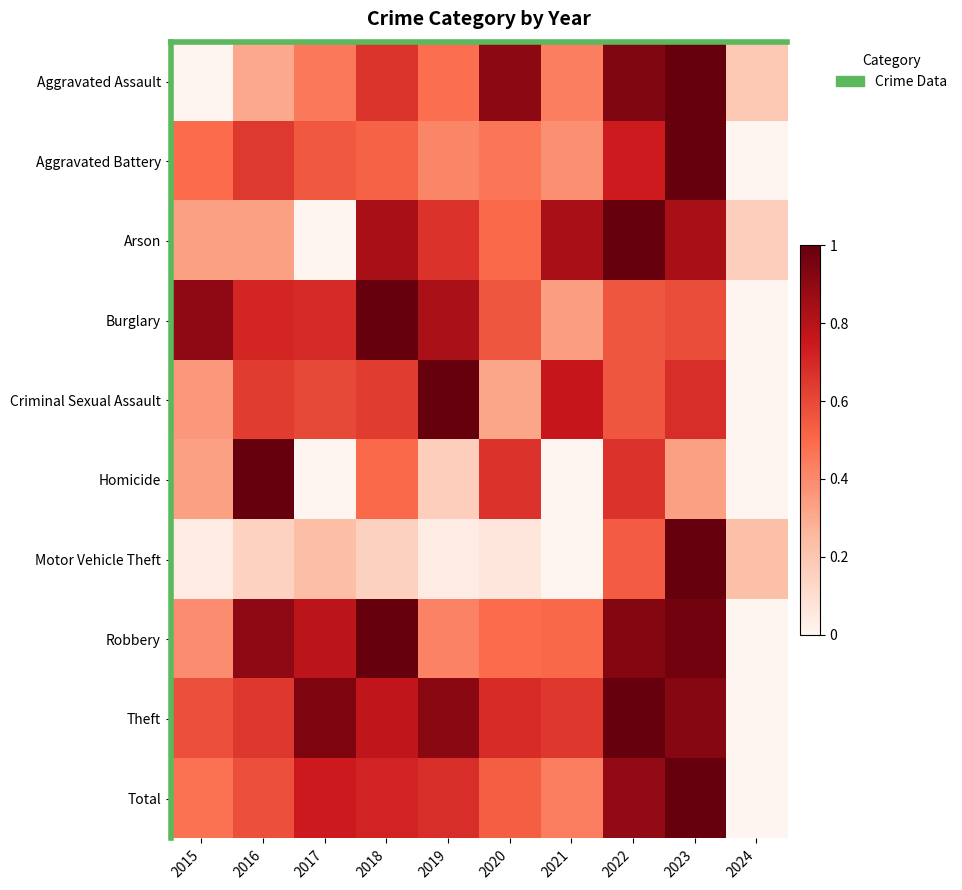

Reading left to right, list all the values displayed in this chart.

Aggravated Assault: 2015=0.0	2016=0.3	2017=0.5	2018=0.7	2019=0.5	2020=0.9	2021=0.4	2022=0.9	2023=1.0	2024=0.2
Aggravated Battery: 2015=0.5	2016=0.6	2017=0.6	2018=0.5	2019=0.4	2020=0.5	2021=0.4	2022=0.7	2023=1.0	2024=0.0
Arson: 2015=0.3	2016=0.3	2017=0.0	2018=0.8	2019=0.7	2020=0.5	2021=0.8	2022=1.0	2023=0.8	2024=0.2
Burglary: 2015=0.9	2016=0.7	2017=0.7	2018=1.0	2019=0.8	2020=0.6	2021=0.3	2022=0.6	2023=0.6	2024=0.0
Criminal Sexual Assault: 2015=0.4	2016=0.6	2017=0.6	2018=0.6	2019=1.0	2020=0.3	2021=0.8	2022=0.6	2023=0.7	2024=0.0
Homicide: 2015=0.3	2016=1.0	2017=0.0	2018=0.5	2019=0.2	2020=0.7	2021=0.0	2022=0.7	2023=0.3	2024=0.0
Motor Vehicle Theft: 2015=0.0	2016=0.2	2017=0.2	2018=0.2	2019=0.0	2020=0.1	2021=0.0	2022=0.5	2023=1.0	2024=0.2
Robbery: 2015=0.4	2016=0.9	2017=0.8	2018=1.0	2019=0.4	2020=0.5	2021=0.5	2022=0.9	2023=1.0	2024=0.0
Theft: 2015=0.6	2016=0.7	2017=0.9	2018=0.8	2019=0.9	2020=0.7	2021=0.7	2022=1.0	2023=0.9	2024=0.0
Total: 2015=0.5	2016=0.6	2017=0.7	2018=0.7	2019=0.7	2020=0.5	2021=0.4	2022=0.9	2023=1.0	2024=0.0